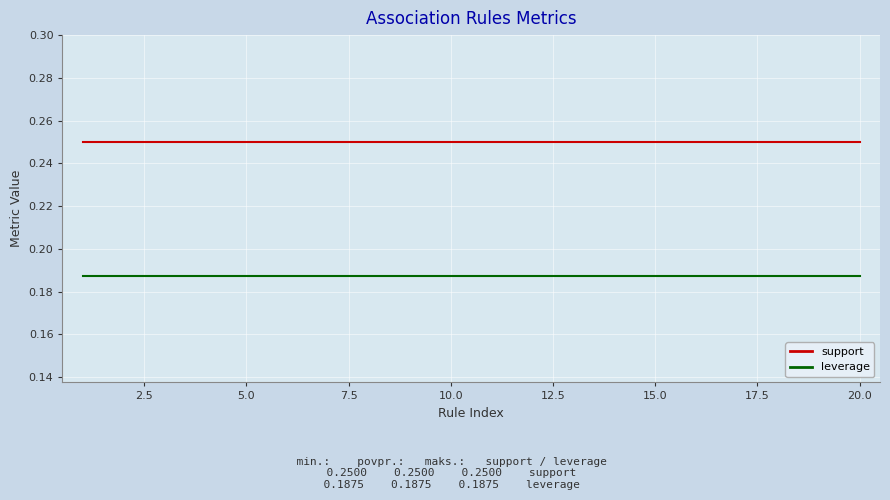

List the series in order of their overall mean, highest first.

support, leverage